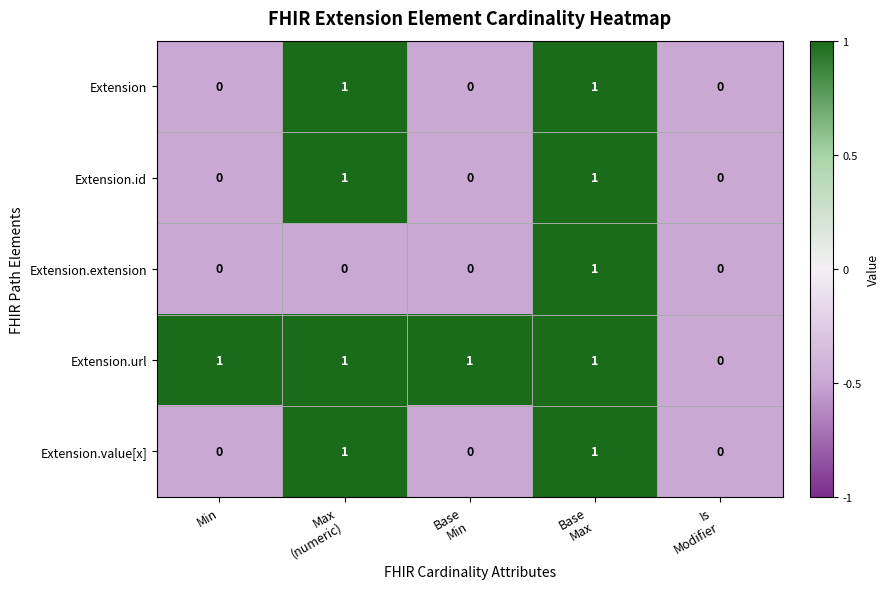

Count the Extension.value[x] values in the range 0 to 1.

5